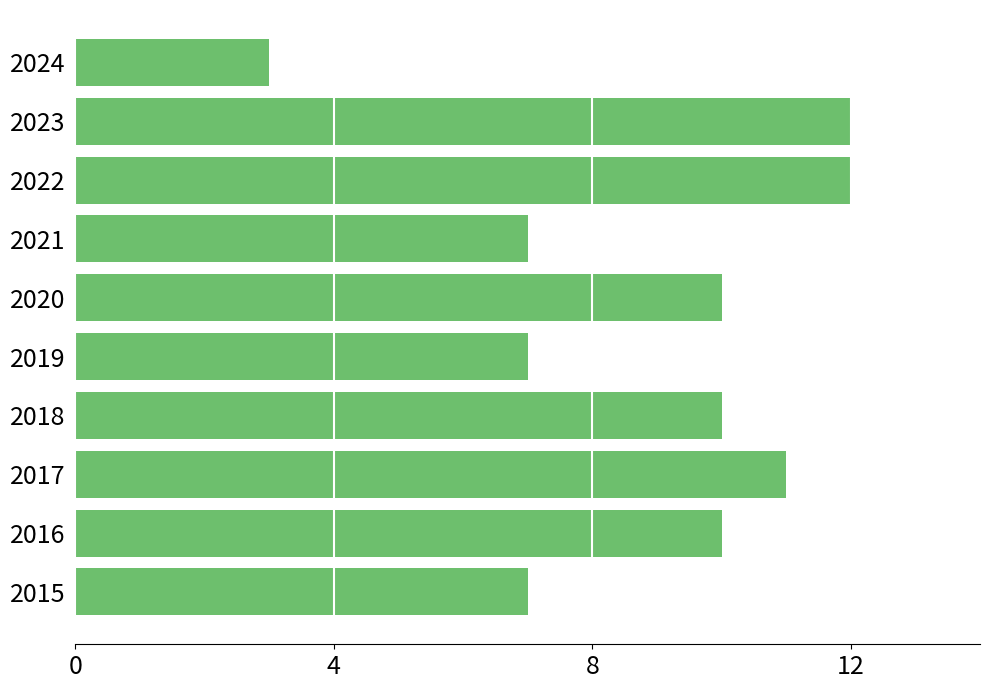

How many values are between 7 and 11?

7